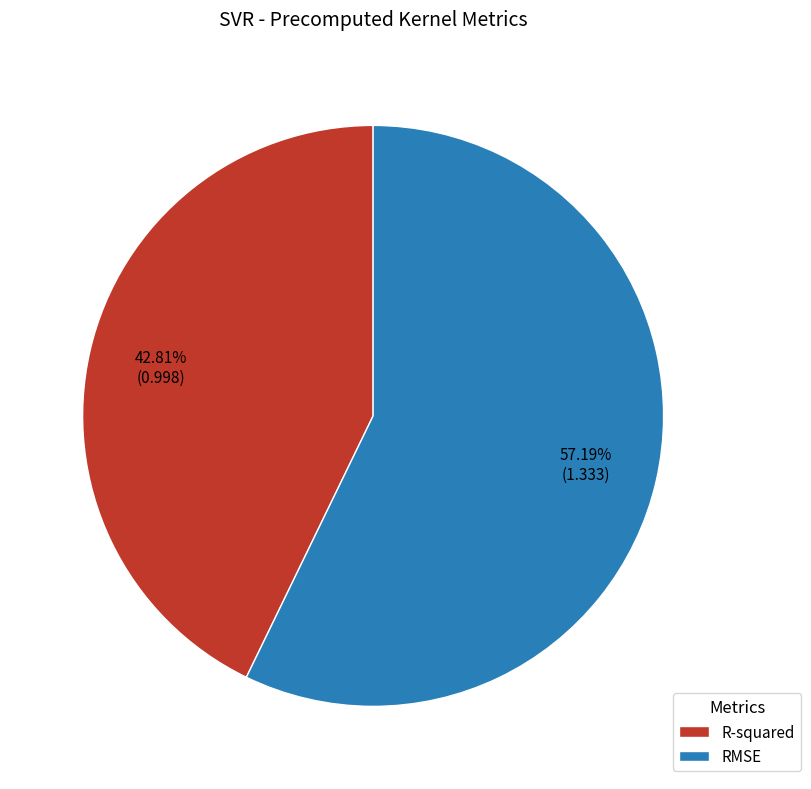

Is it true that RMSE is 46% of the pie?

False